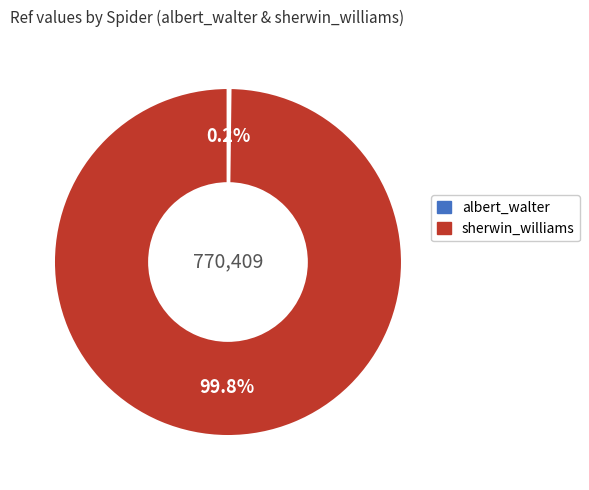

How much of the chart is everything except sherwin_williams?

0.2%